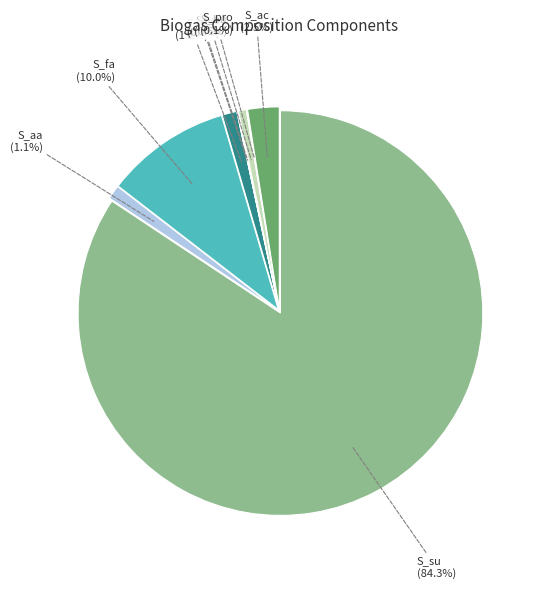

Is it true that S_su is 90% of the pie?

False